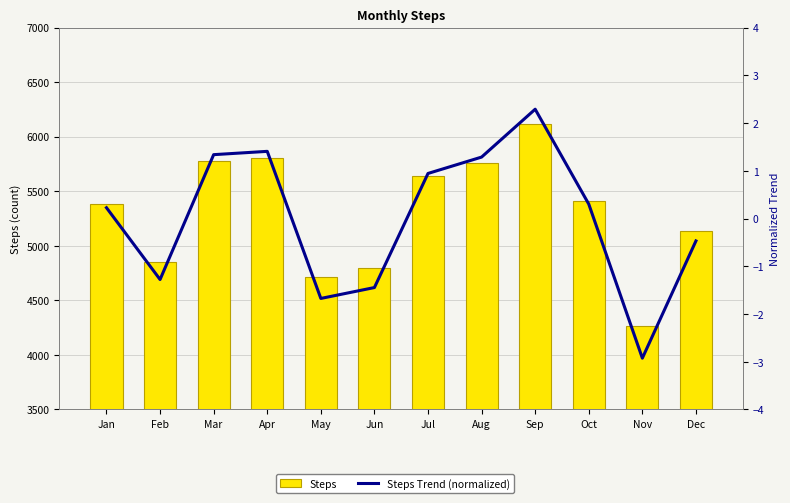

At May, list the series in order from smallest to largest.

Steps Trend (normalized), Steps